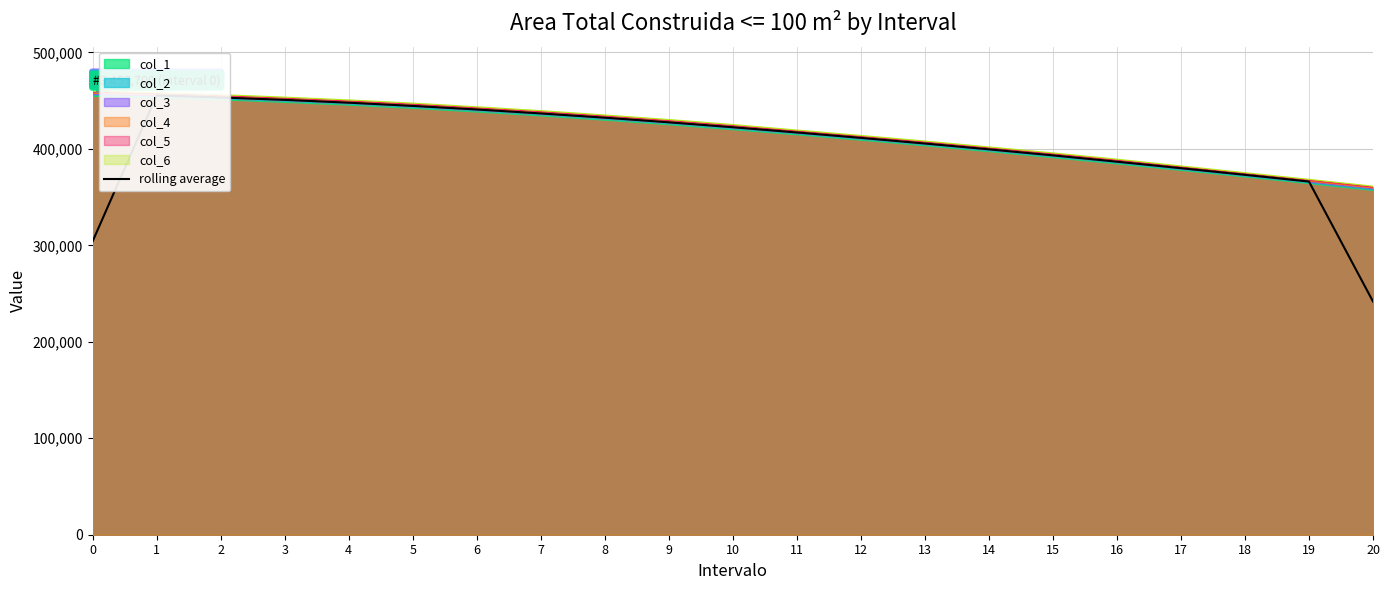

What is the sum of all values?

8489350.0